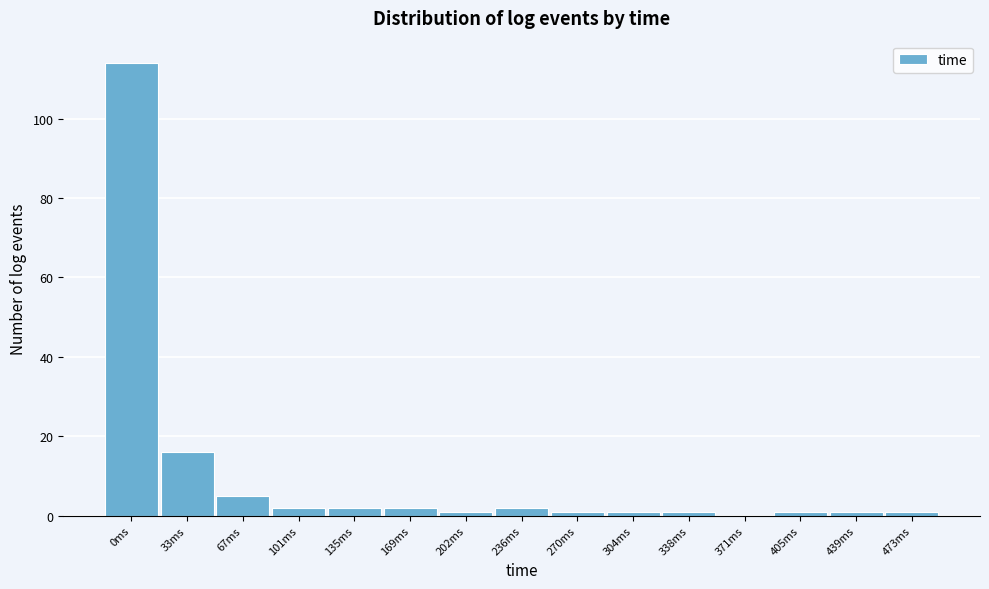

Reading left to right, what are all the values shown in this chart?

0ms=114	33ms=16	67ms=5	101ms=2	135ms=2	169ms=2	202ms=1	236ms=2	270ms=1	304ms=1	338ms=1	371ms=0	405ms=1	439ms=1	473ms=1